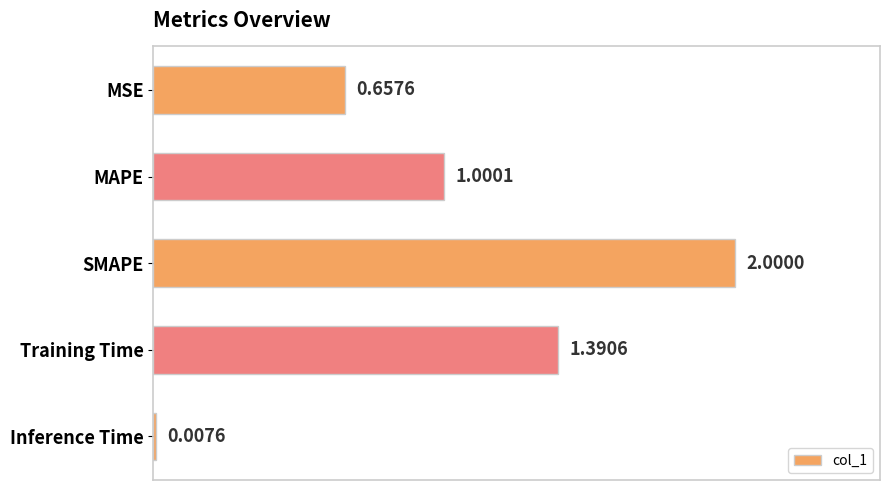

Are the bars horizontal?

Yes